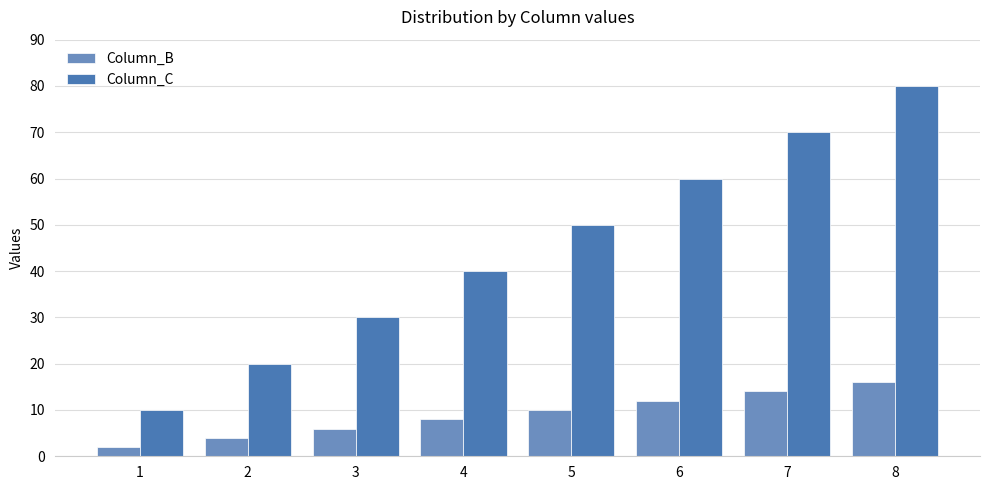

Which category has the lowest value in the Column_C series?

1